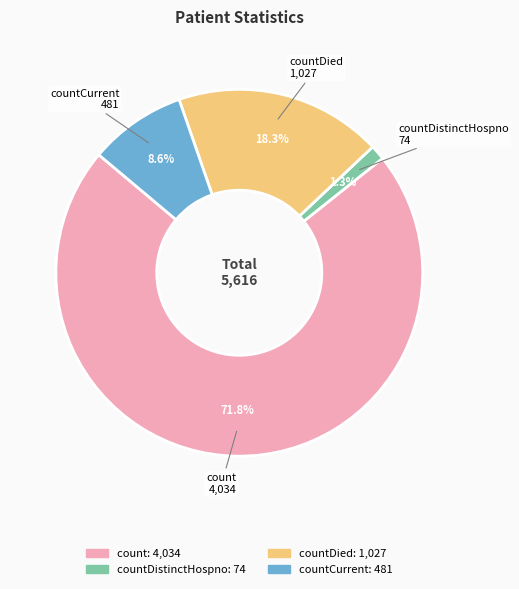

Is there any slice that represents more than half of the pie?

Yes